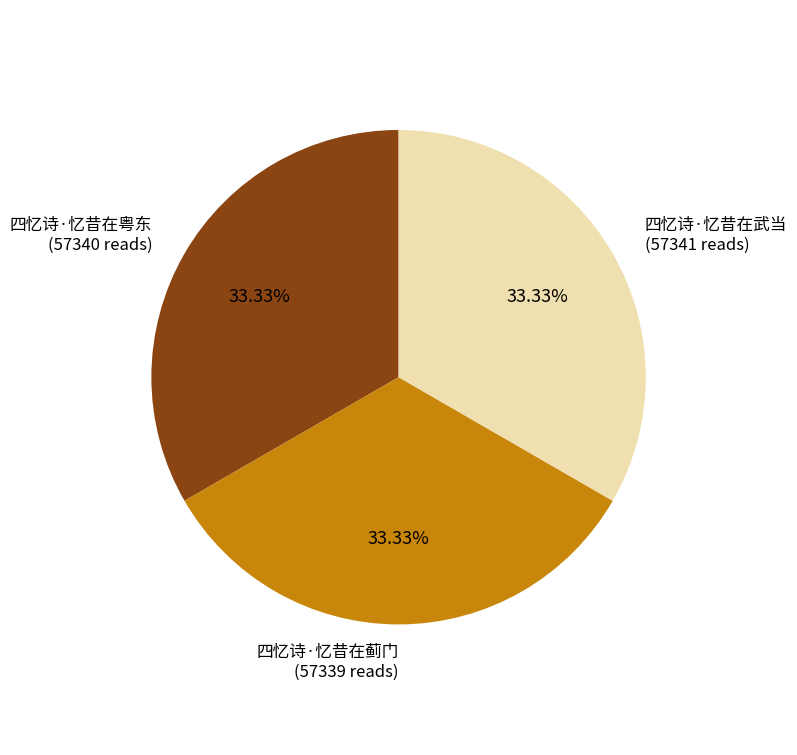

To the nearest percent, what is the combined percentage of 四忆诗·忆昔在蓟门 and 四忆诗·忆昔在武当?

67%